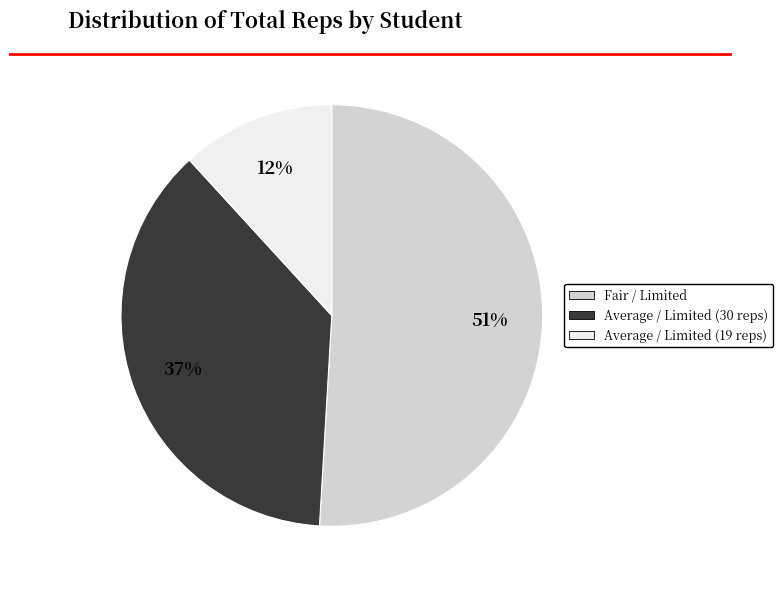

Does any single category account for the majority?

Yes